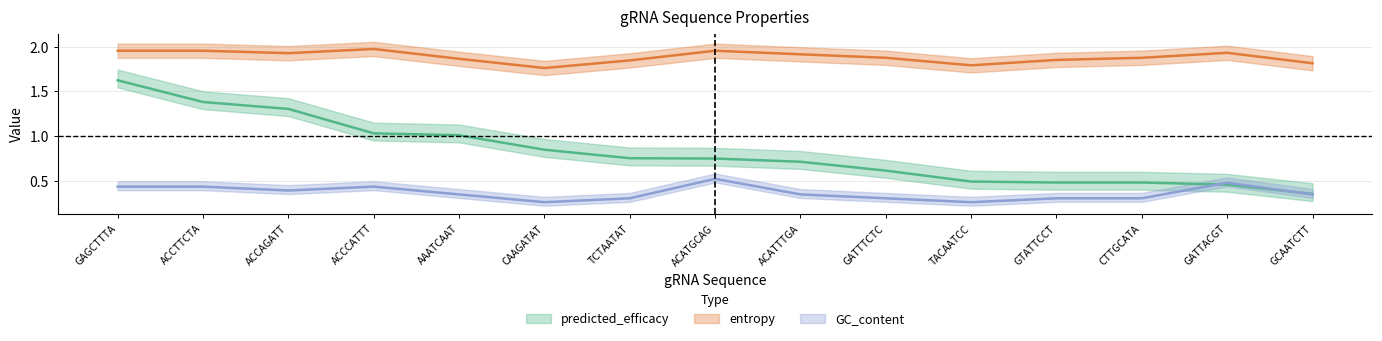

True or false: predicted_efficacy and entropy intersect in this chart.

False